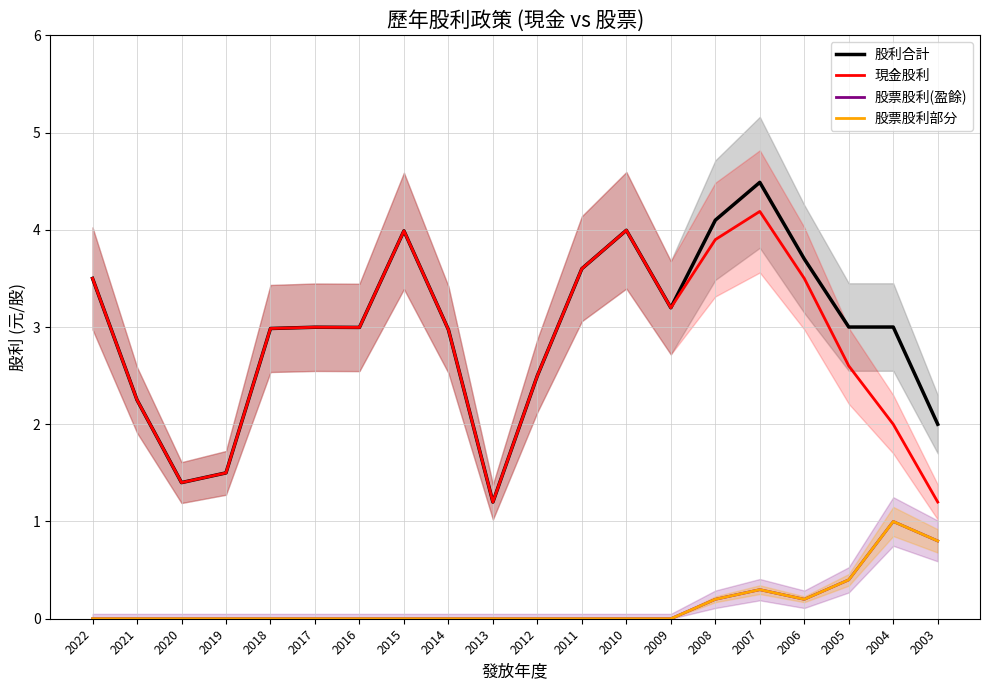

What is the sum of the 股利合計 values at 2005 and 2015?

7.0